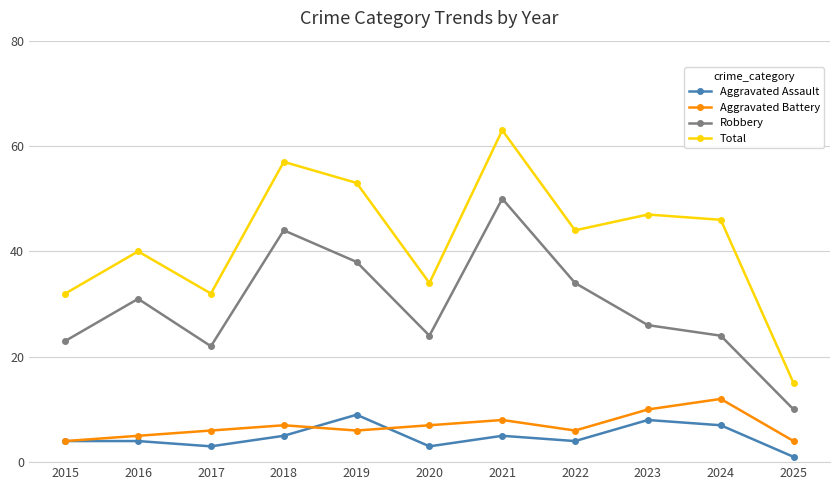

Which category has the highest value across all series?

2021